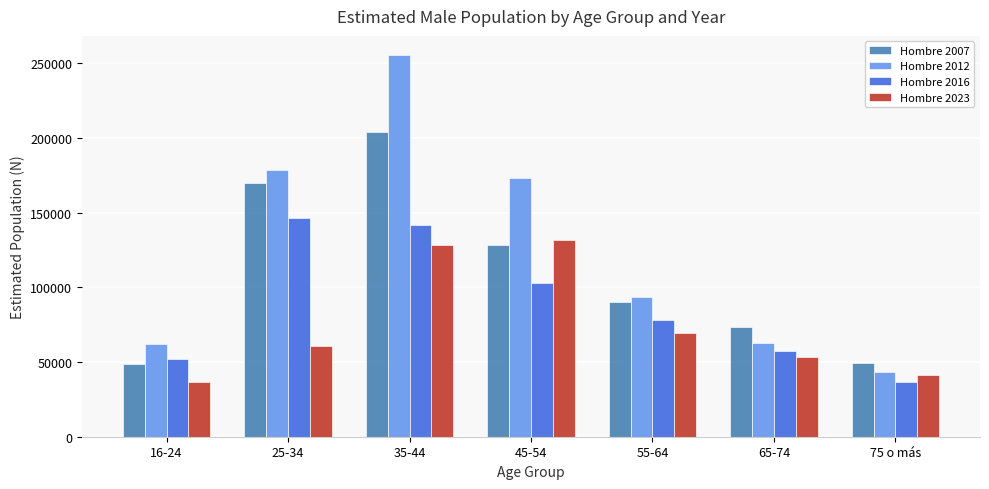

Which series has the largest total across all categories?

Hombre 2012